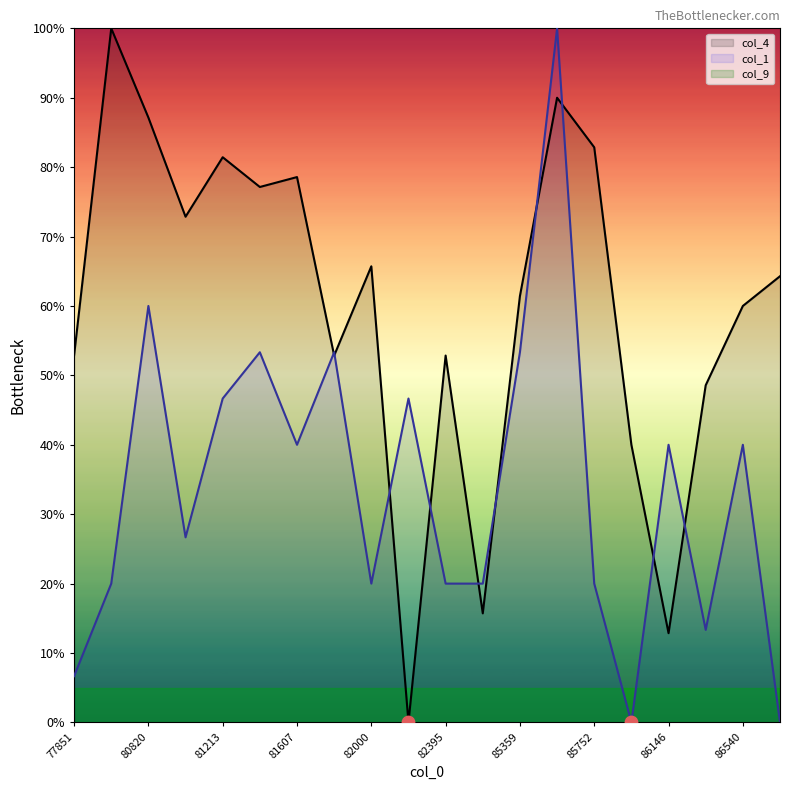

At how many categories does at least one series exceed 43?

17